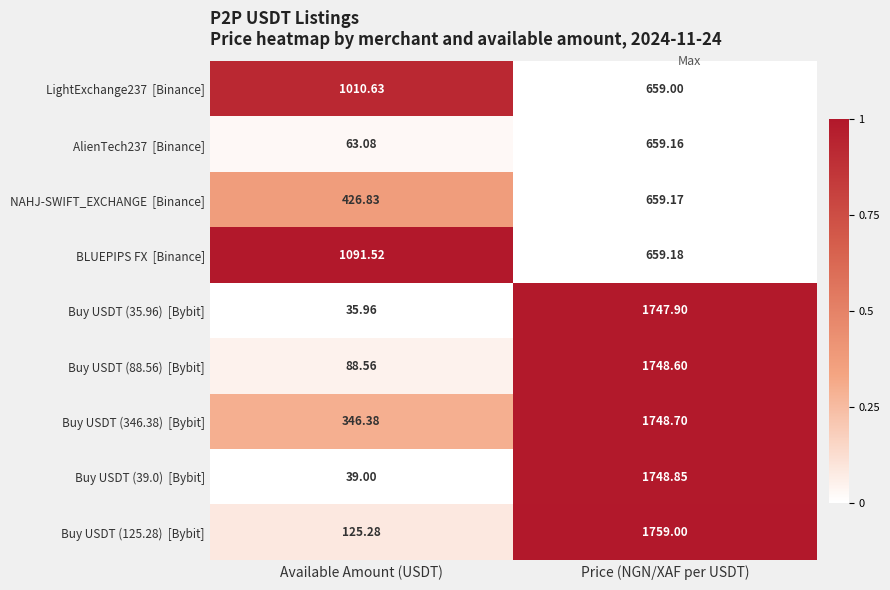

At which category is the sum across all series the highest?

Price (NGN/XAF per USDT)